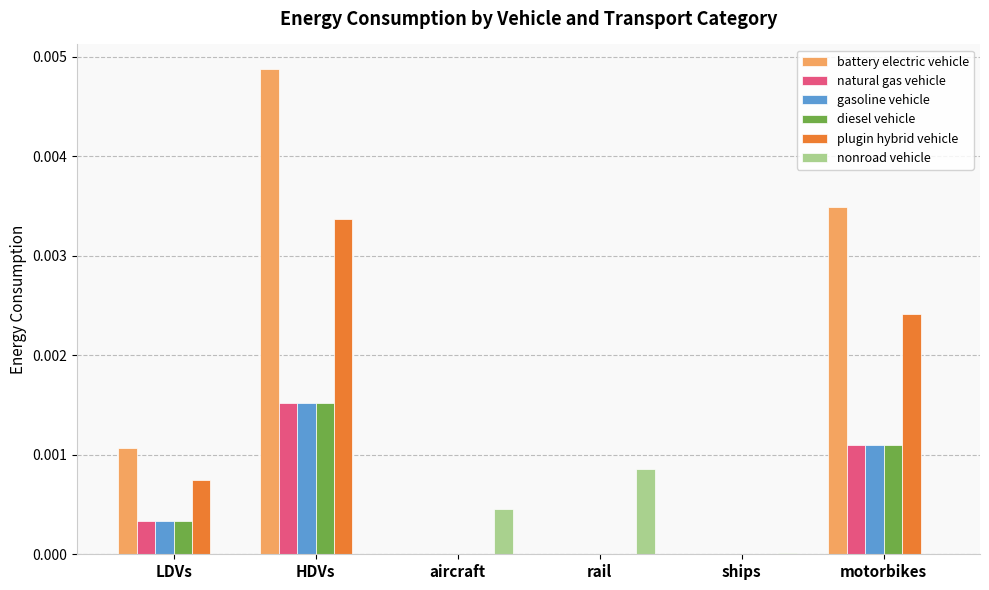

Which category has the highest value in the diesel vehicle series?

HDVs